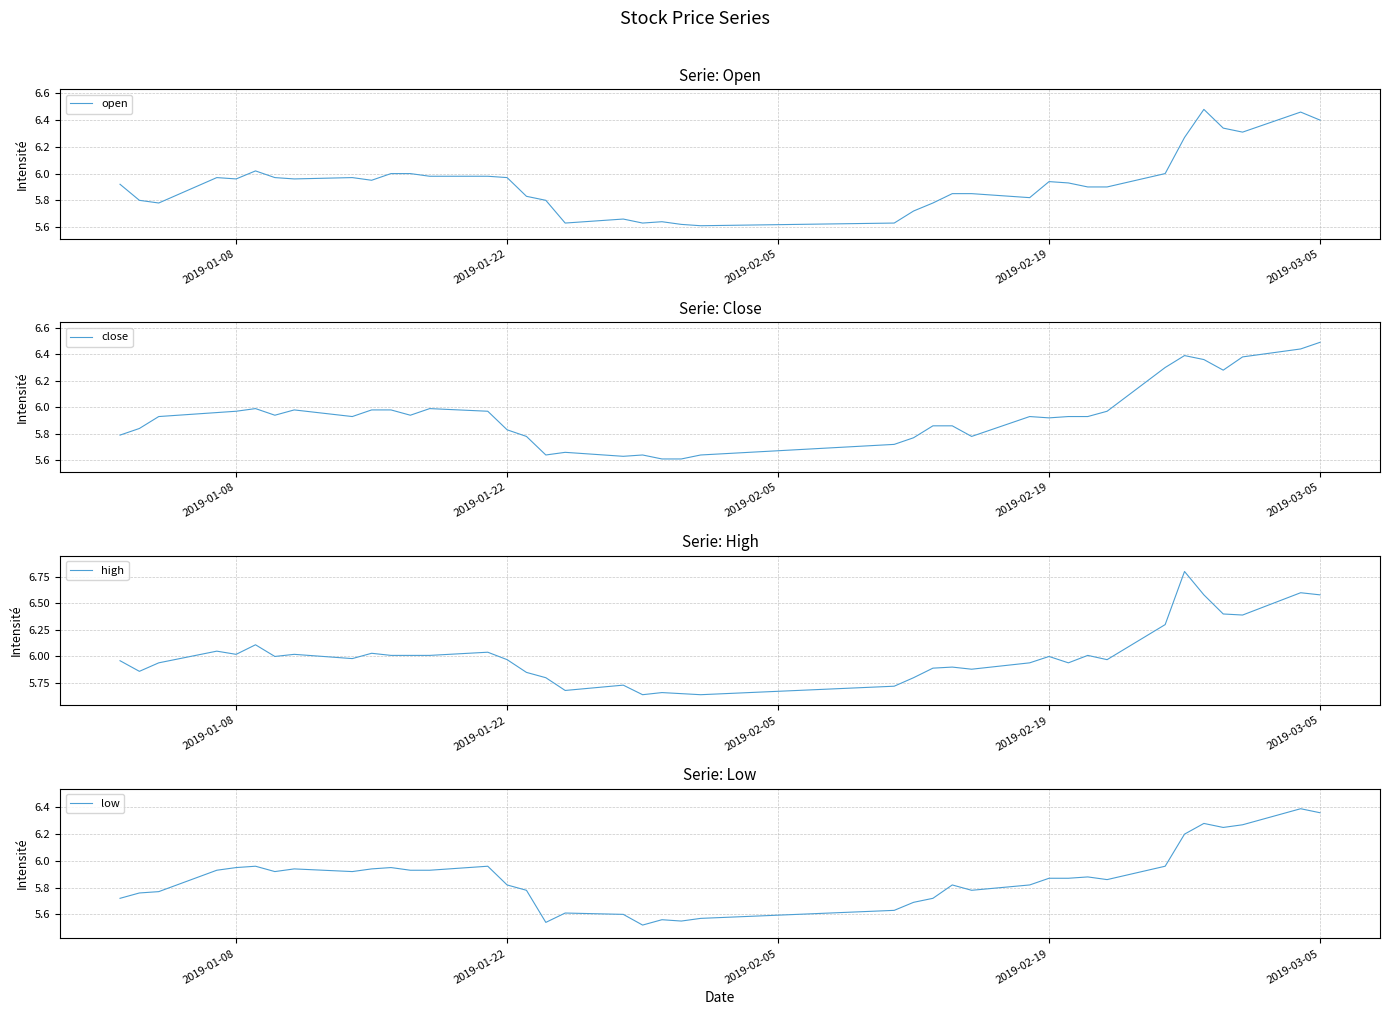

What is the value of the low point at the 5th from the left?

6.0